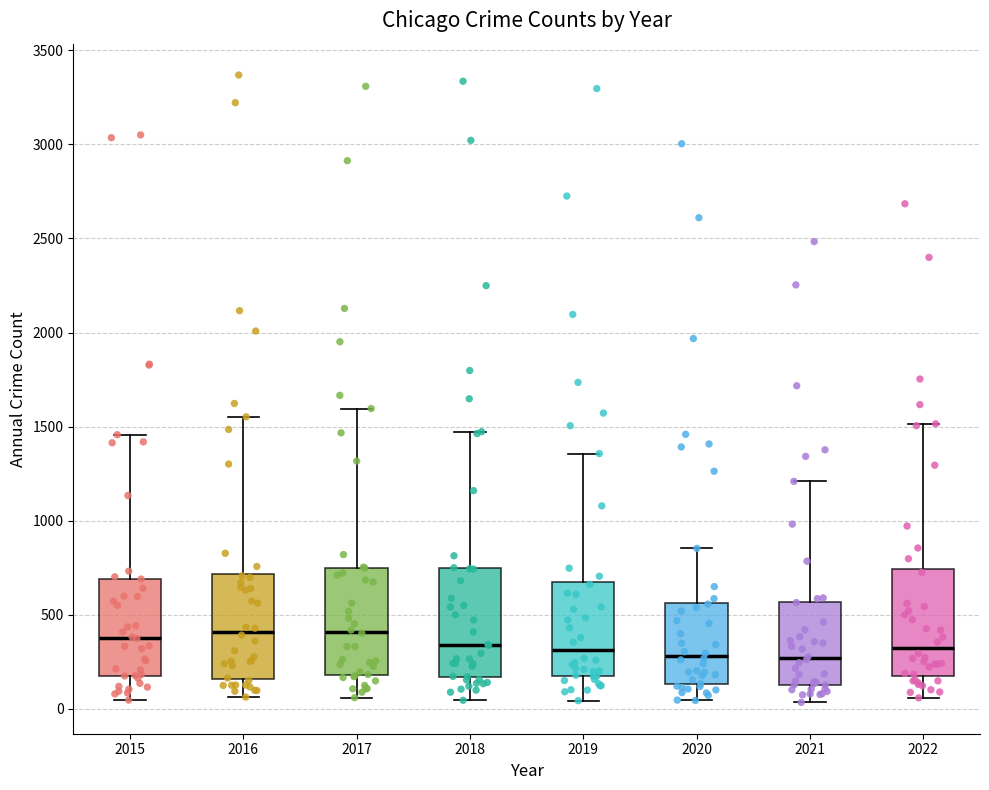

Reading left to right, read every box against the y-axis: the position of its median line, the range the box covers, and the ends of its whiskers. The values are not printed on the chart, so give them approximately, as read against the axis.

2015: median 400, box 200 to 700, whiskers 50 to 1450
2016: median 400, box 150 to 700, whiskers 50 to 1550
2017: median 400, box 200 to 750, whiskers 50 to 1600
2018: median 350, box 150 to 750, whiskers 50 to 1450
2019: median 300, box 150 to 650, whiskers 50 to 1350
2020: median 300, box 150 to 550, whiskers 50 to 850
2021: median 250, box 150 to 550, whiskers 50 to 1200
2022: median 350, box 200 to 750, whiskers 50 to 1500